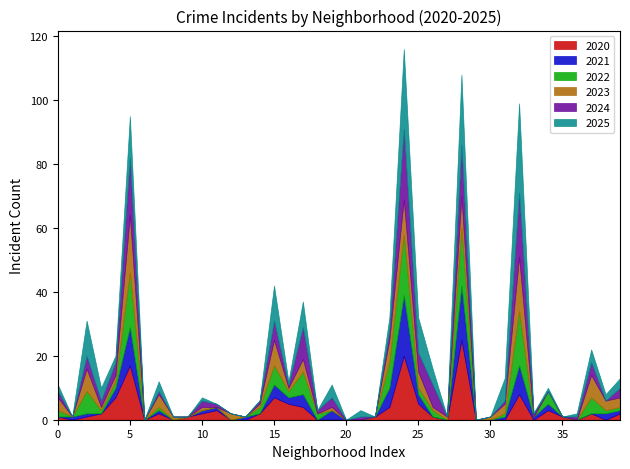

True or false: 2022 has more than 0 points higher than both neighbors.

True